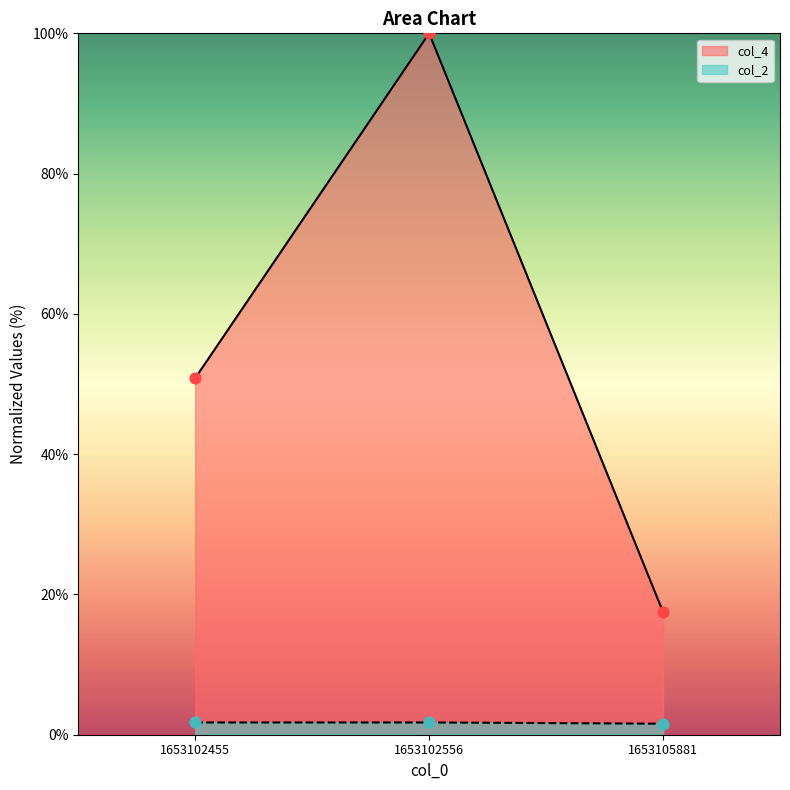

What are all the series names shown in the legend?

col_4, col_2